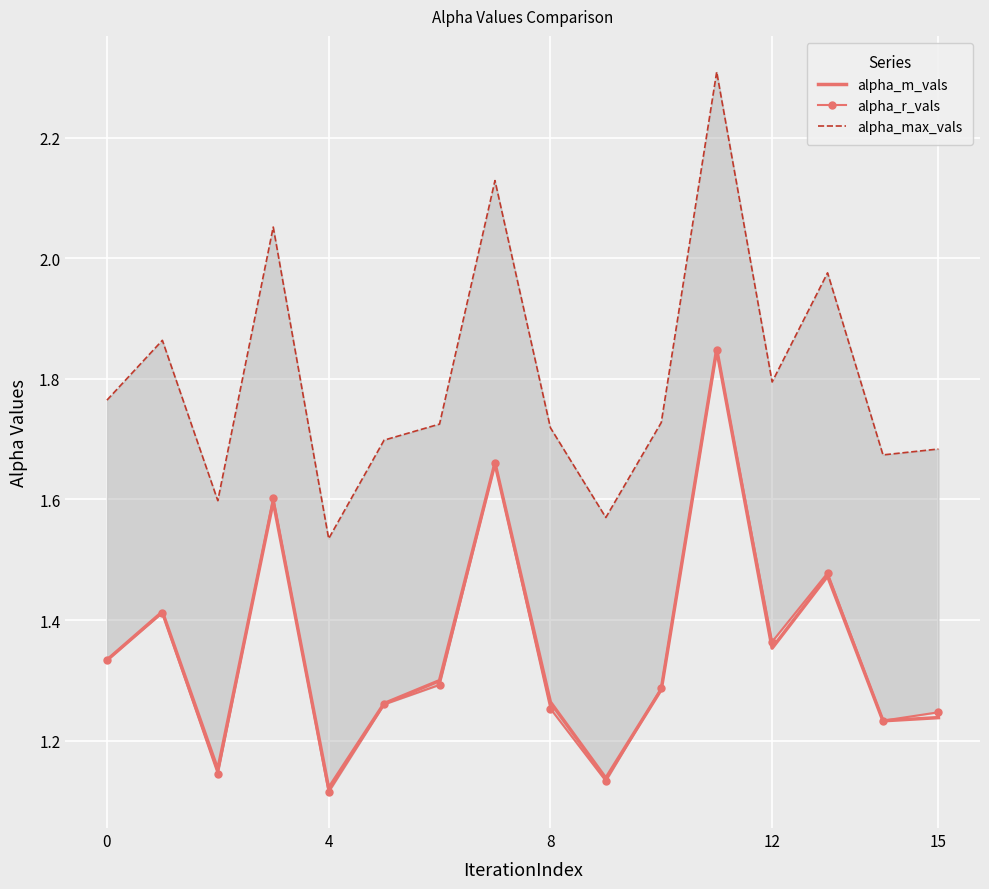

How many lines are shown in the chart?

3